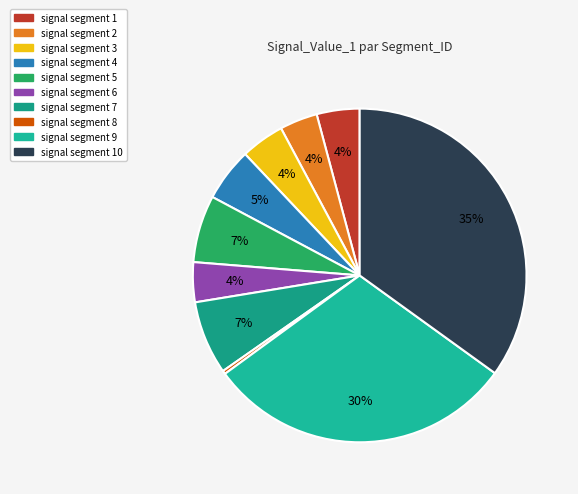

To the nearest percent, what portion does signal segment 3 represent?

4%